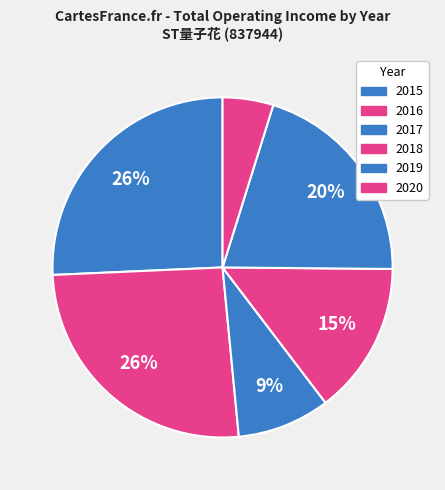

True or false: 2017 accounts for 1% of the total.

False